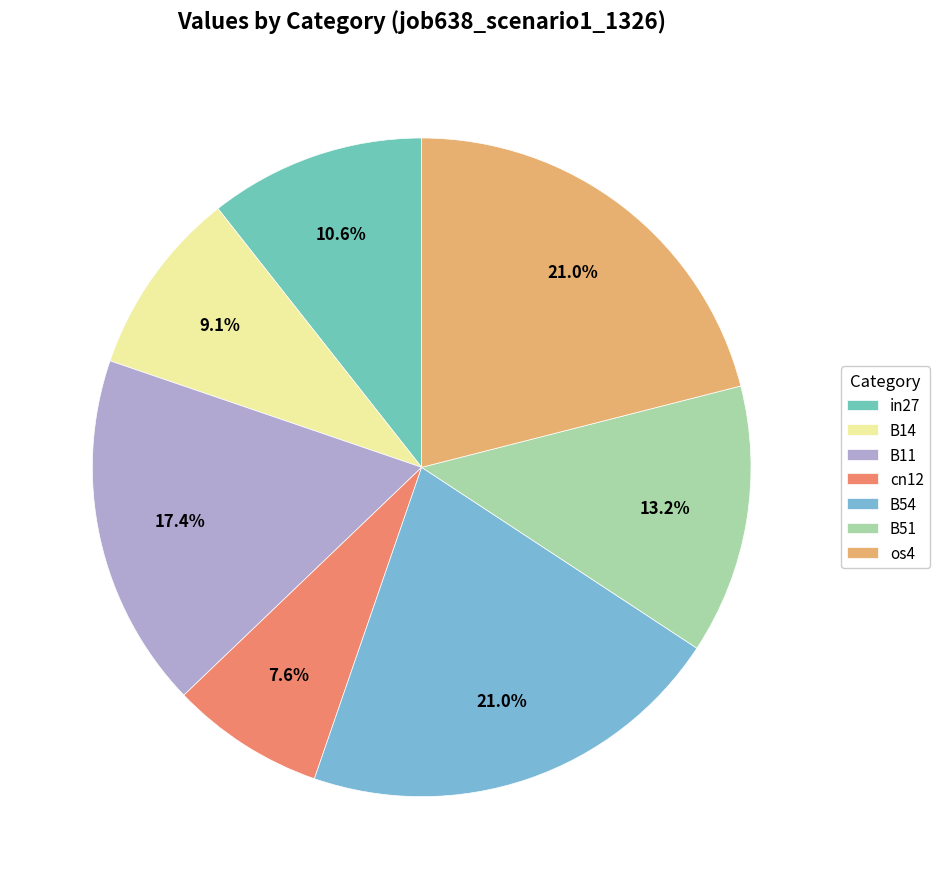

Does in27 represent more than half of the total?

No